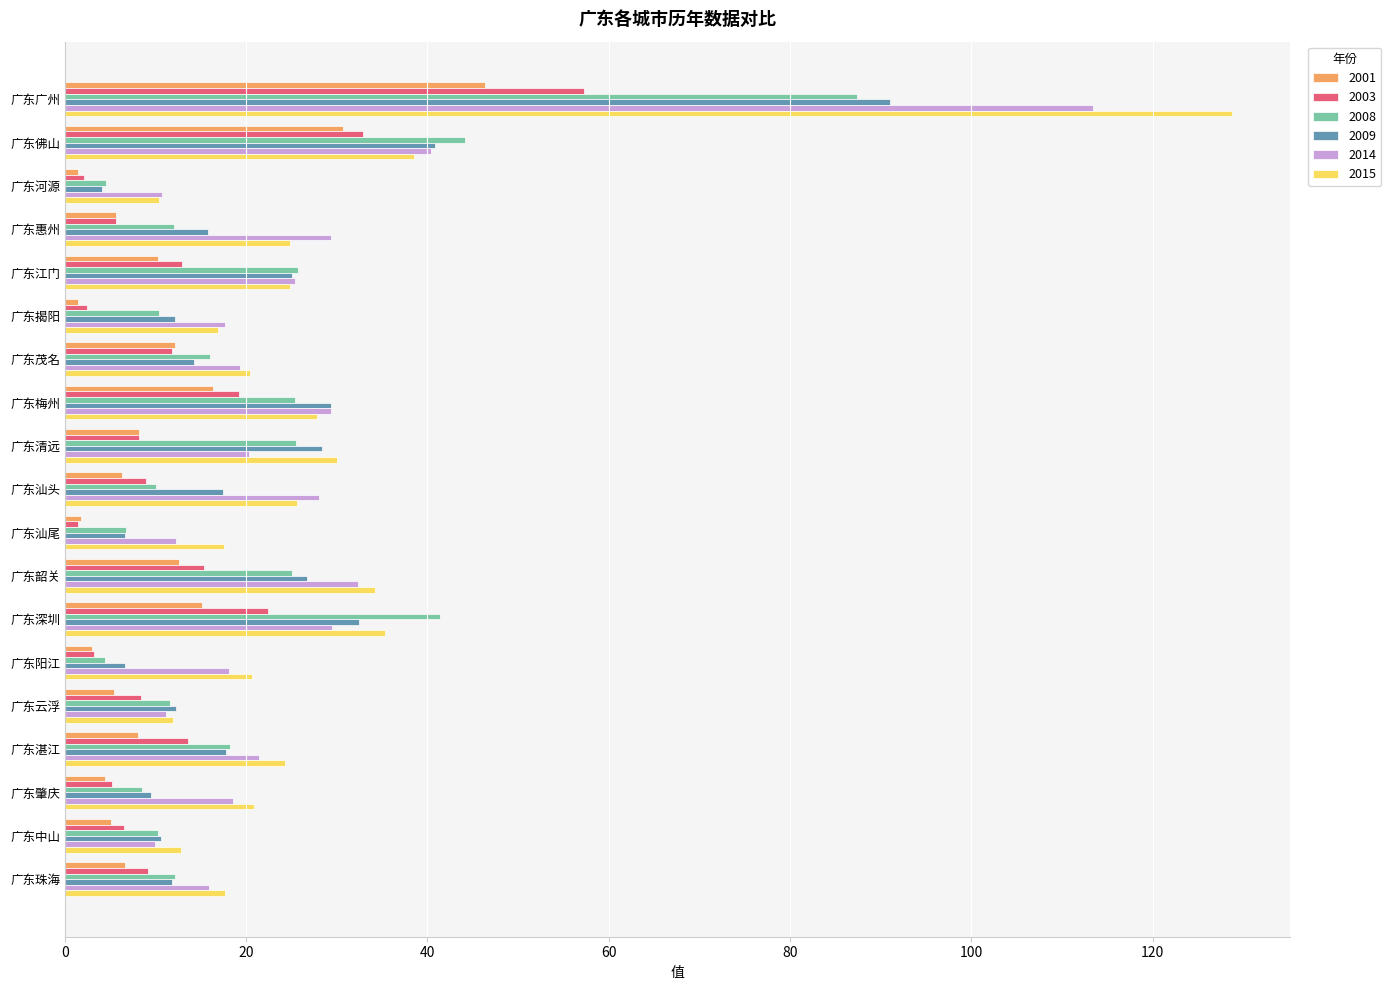

Between 广东河源 and 广东汕头, which series saw the biggest shift?

2014